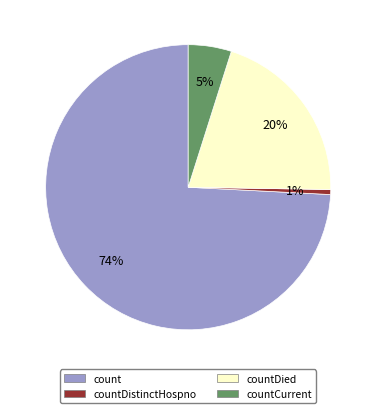

To the nearest percent, what is the average slice percentage?

25%